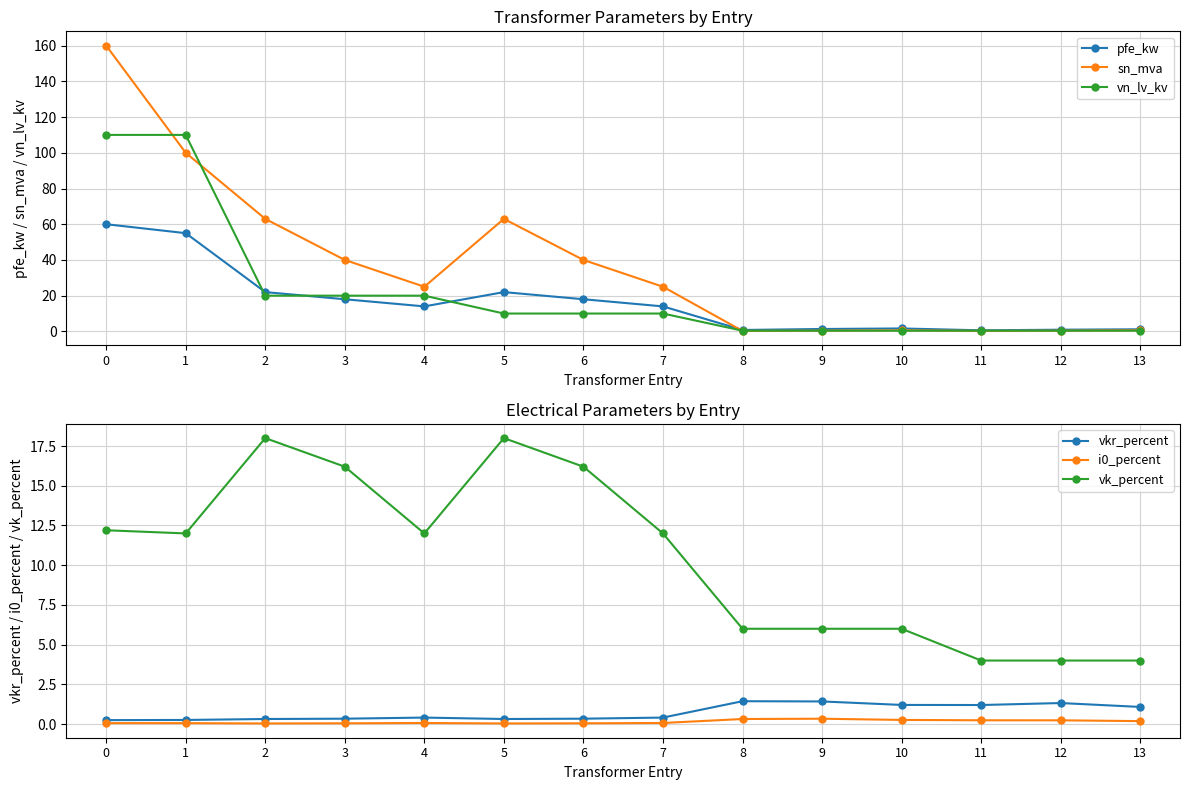

What is the difference between the sn_mva values at 1 and 11?

99.8